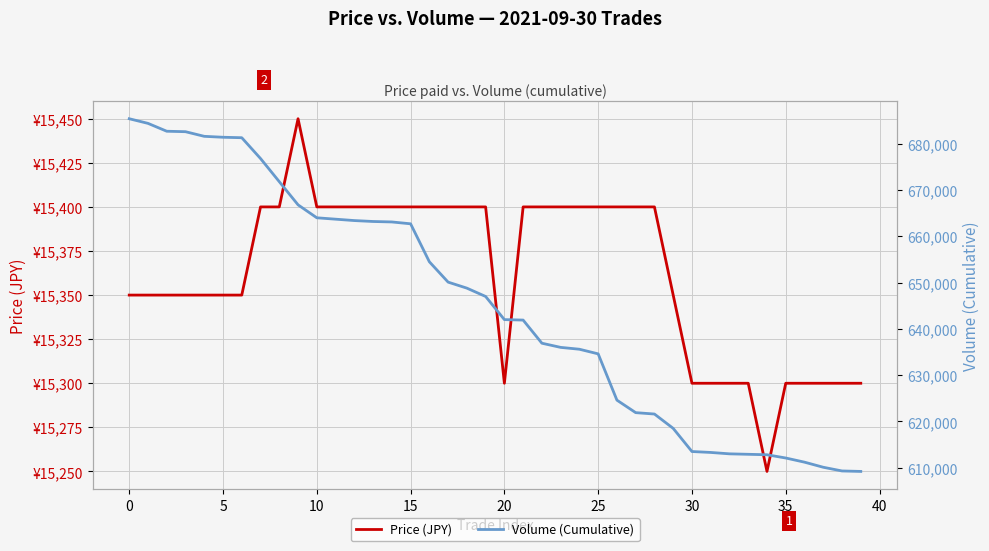

Count the Price (JPY) values in the range 15300 to 15400.

38